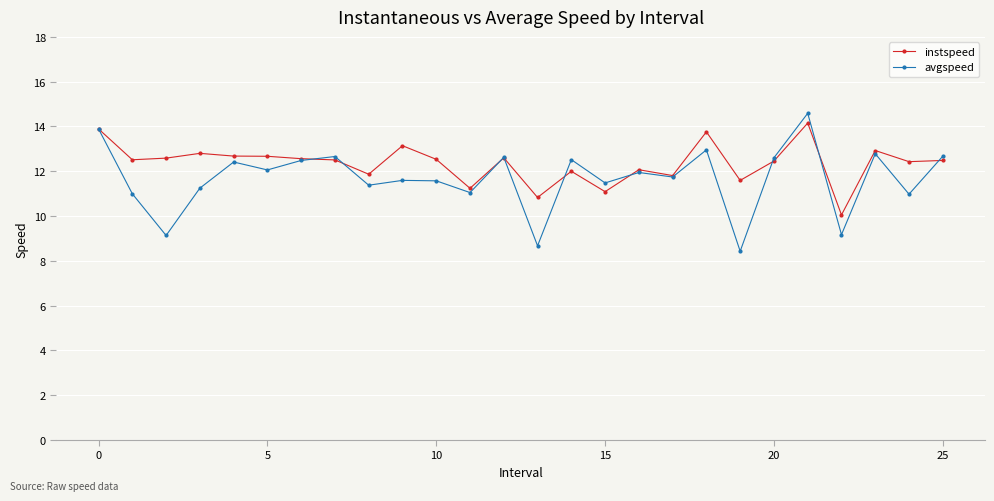

What are all the series names shown in the legend?

instspeed, avgspeed